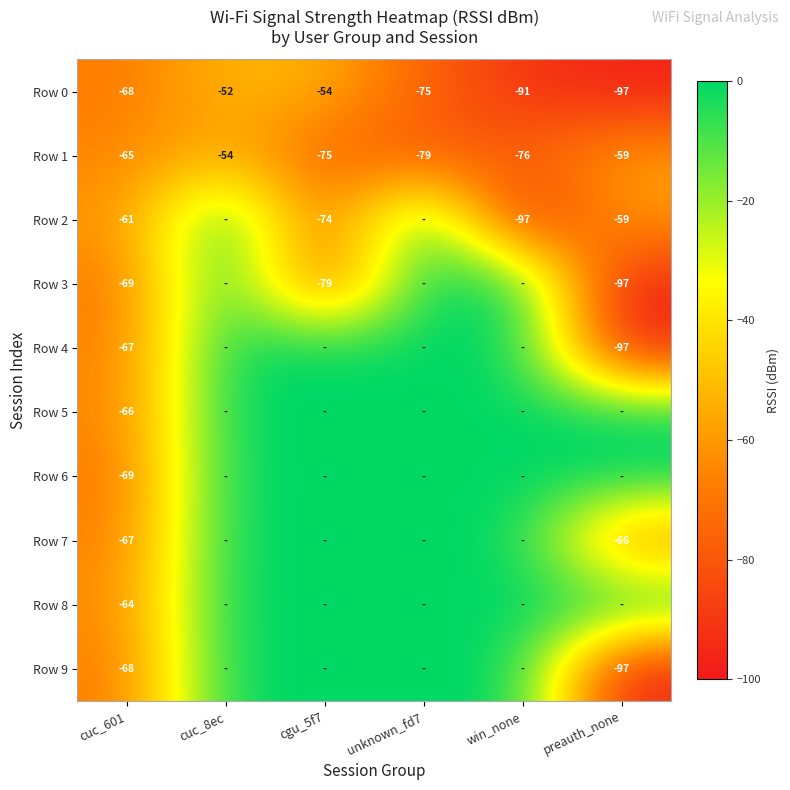

How many data points in Row 1 are above -65?

2